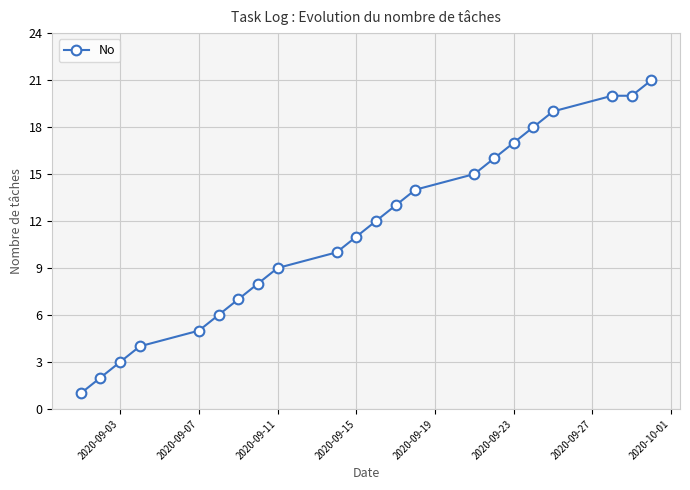

What is the greatest value displayed?

21